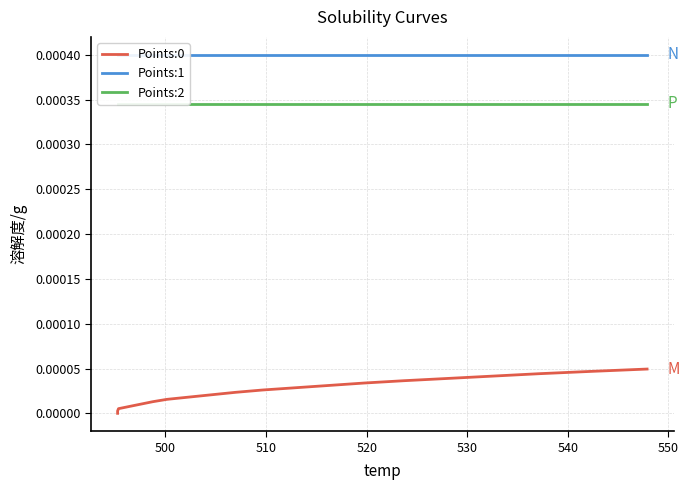

The value of Points:2 at 520 is 0.0. True or false?

False